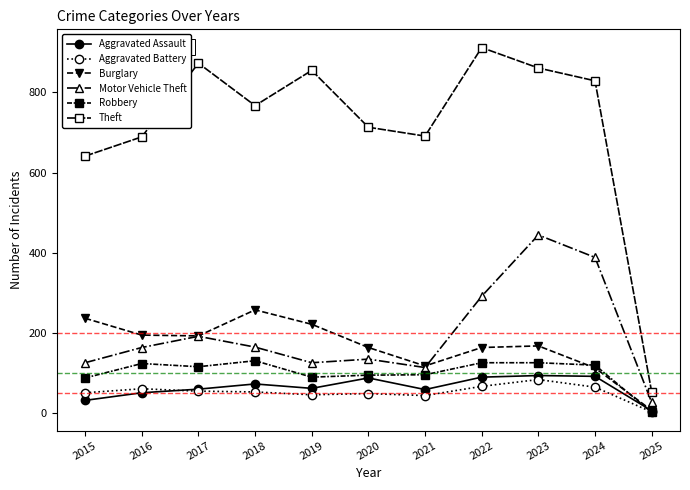

Is it true that Theft equals 33 at 2025?

False